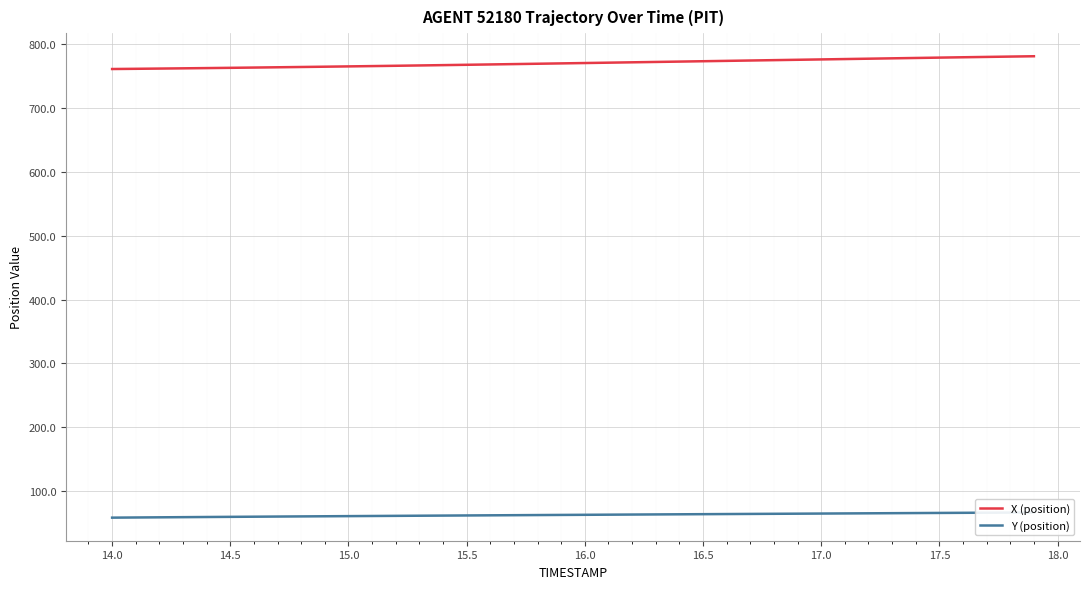

Rank the series by their average value, from highest to lowest.

X (position), Y (position)